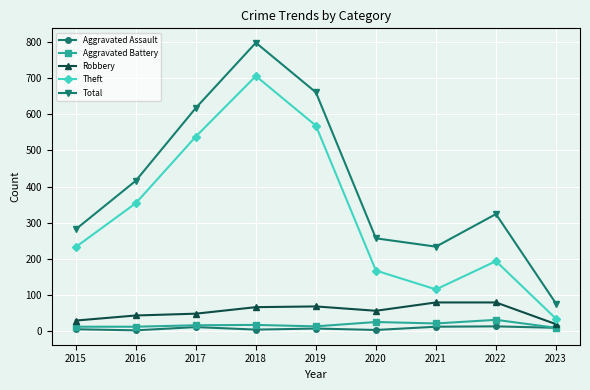

What is the highest value of the Aggravated Battery series?

32